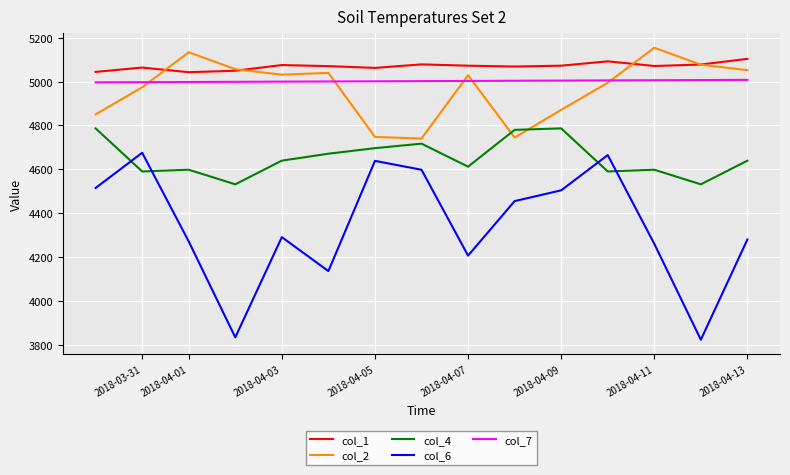

What is the difference between the maximum and minimum values in the col_1 series?

60.9